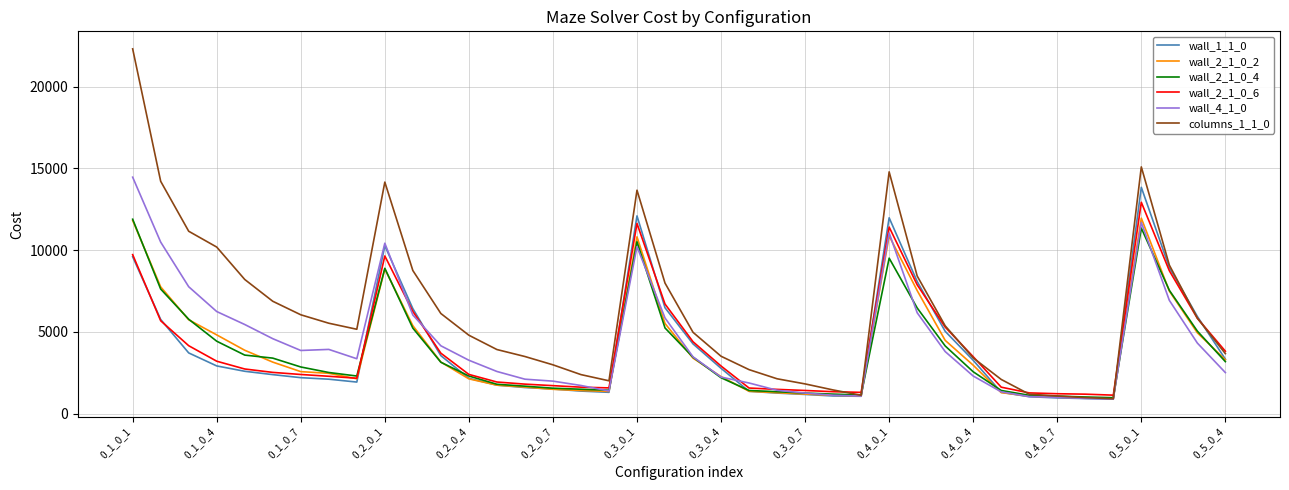

Which series has the largest range (max minus min)?

columns_1_1_0